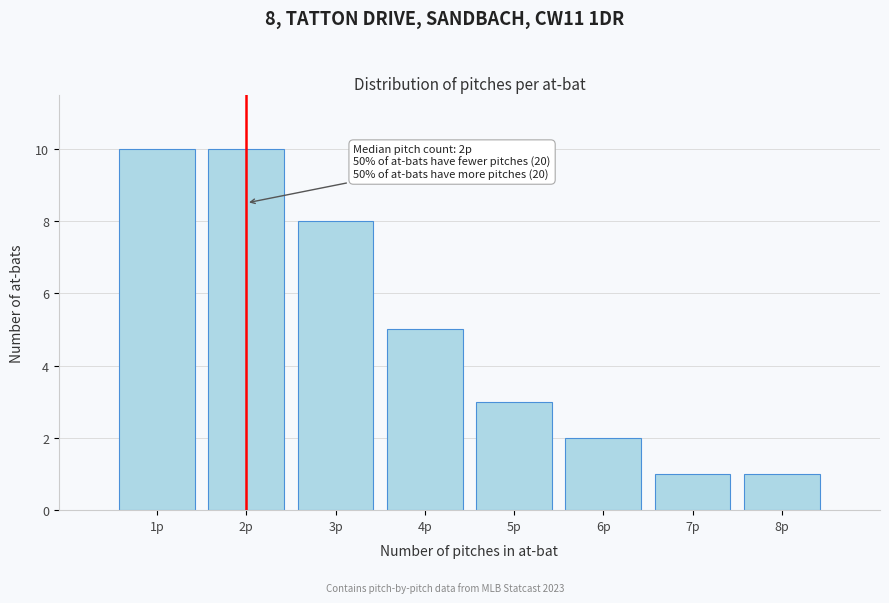

Reading left to right, transcribe all the data shown in this chart.

10	10	8	5	3	2	1	1